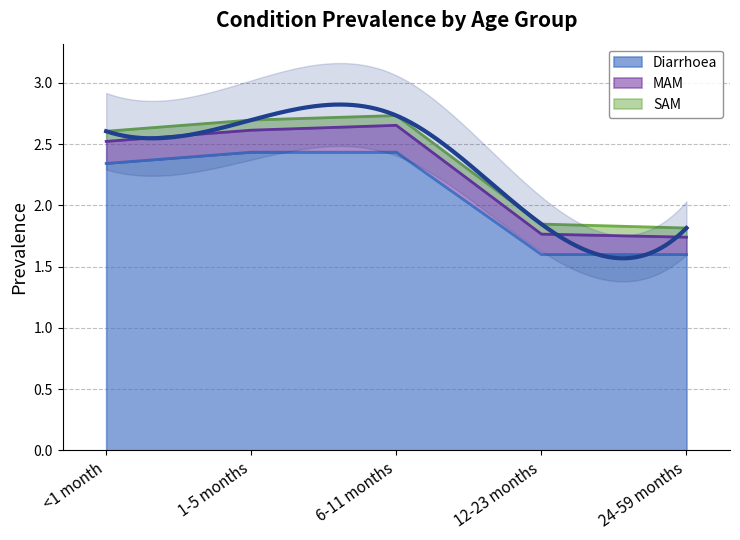

Reading left to right, list all the values displayed in this chart.

Diarrhoea: 2.3	2.4	2.4	1.6	1.6
MAM: 0.2	0.2	0.2	0.2	0.1
SAM: 0.1	0.1	0.1	0.1	0.1